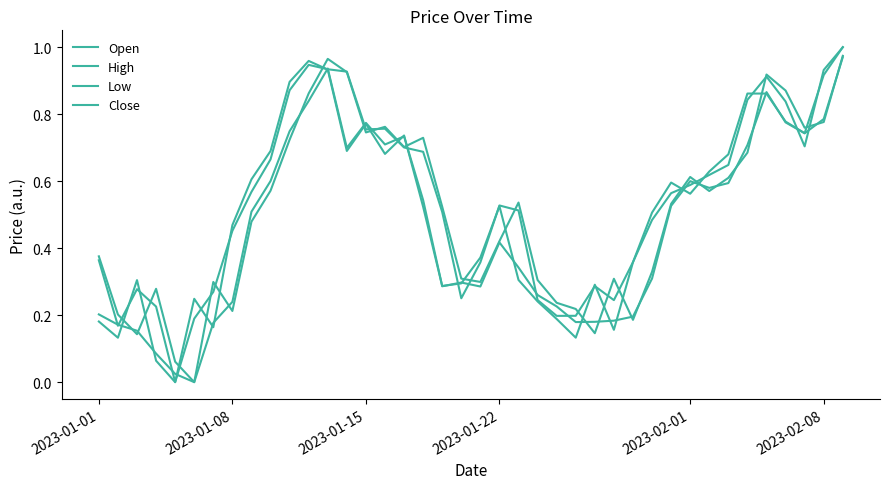

What is the value of the Low point at the 36th from the left?

0.9